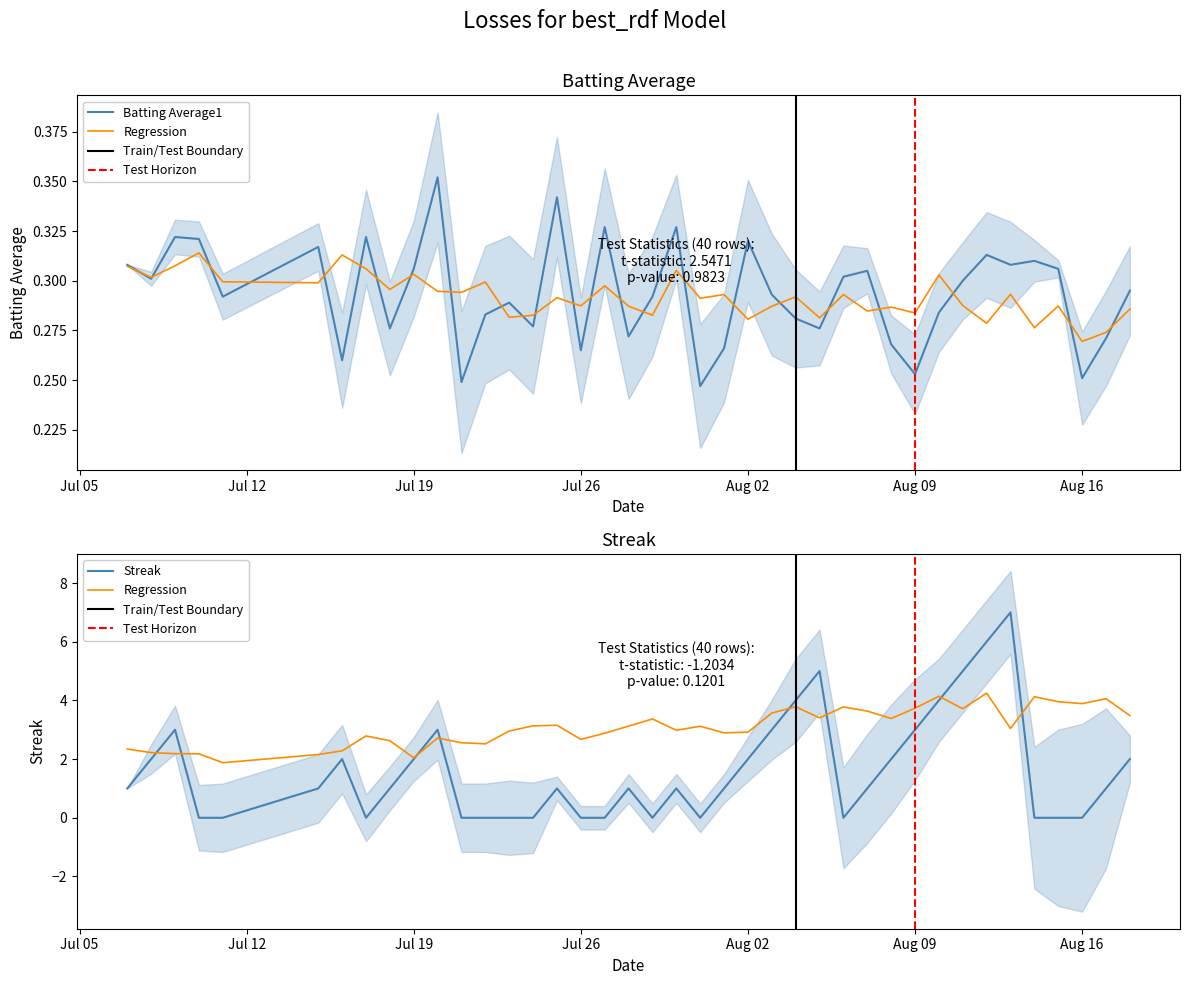

Does the chart display data point markers on the line(s)?

No